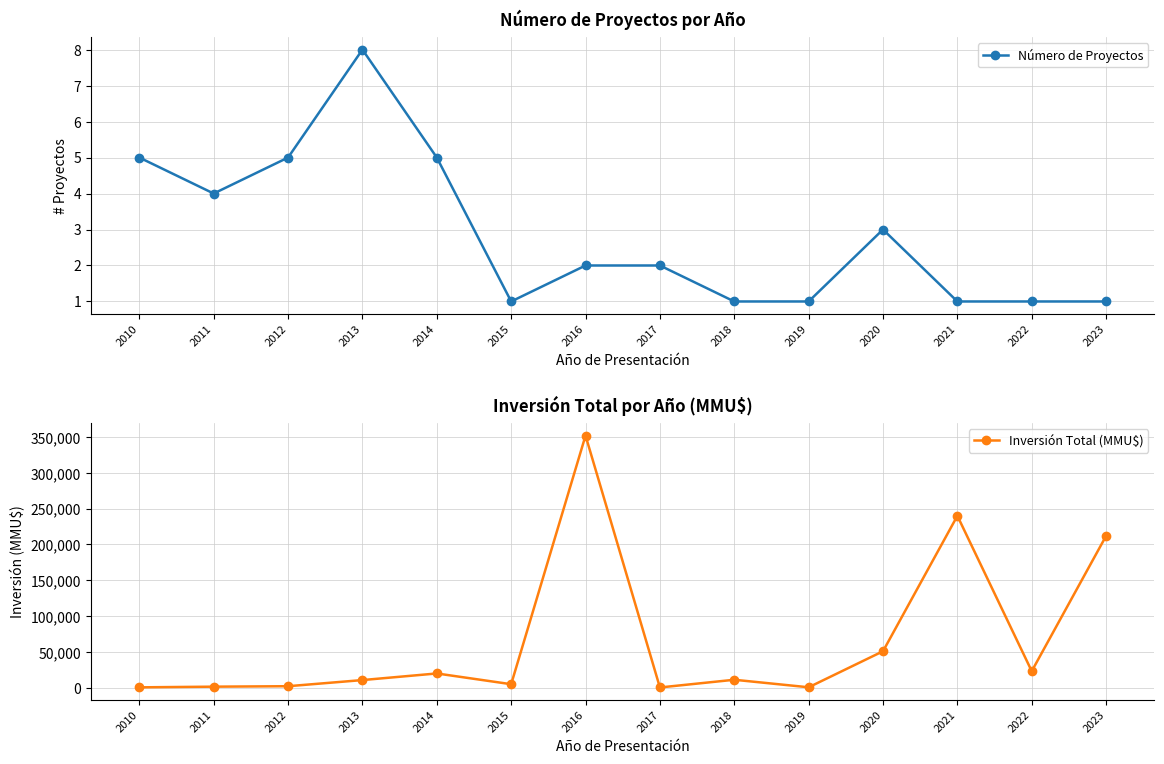

Where is the first local maximum for Inversión Total (MMU$)?

2014